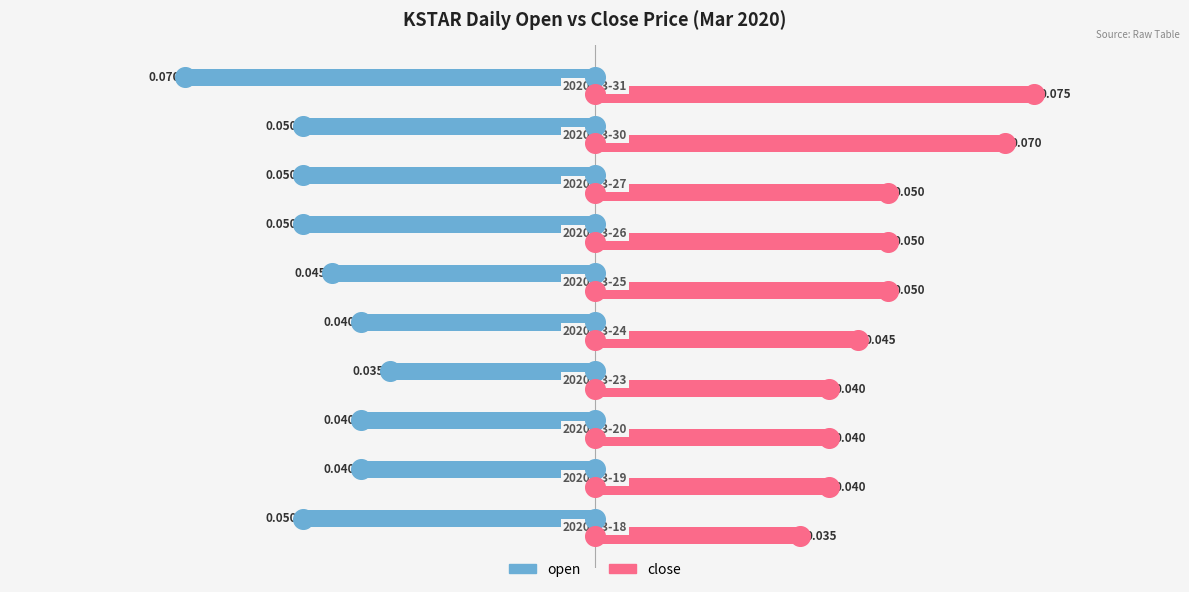

Which series has the largest Y range (max minus min)?

close